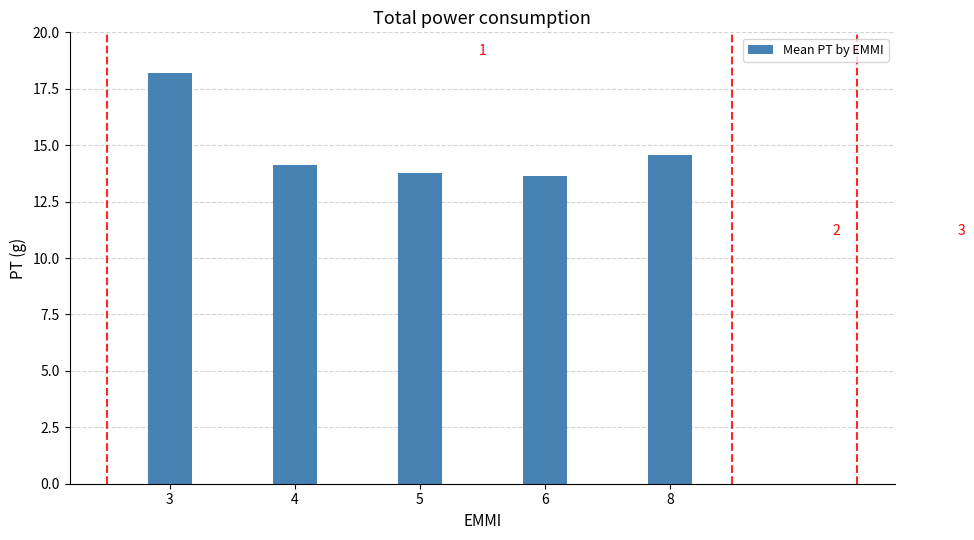

Where does the data first go above 14?

3